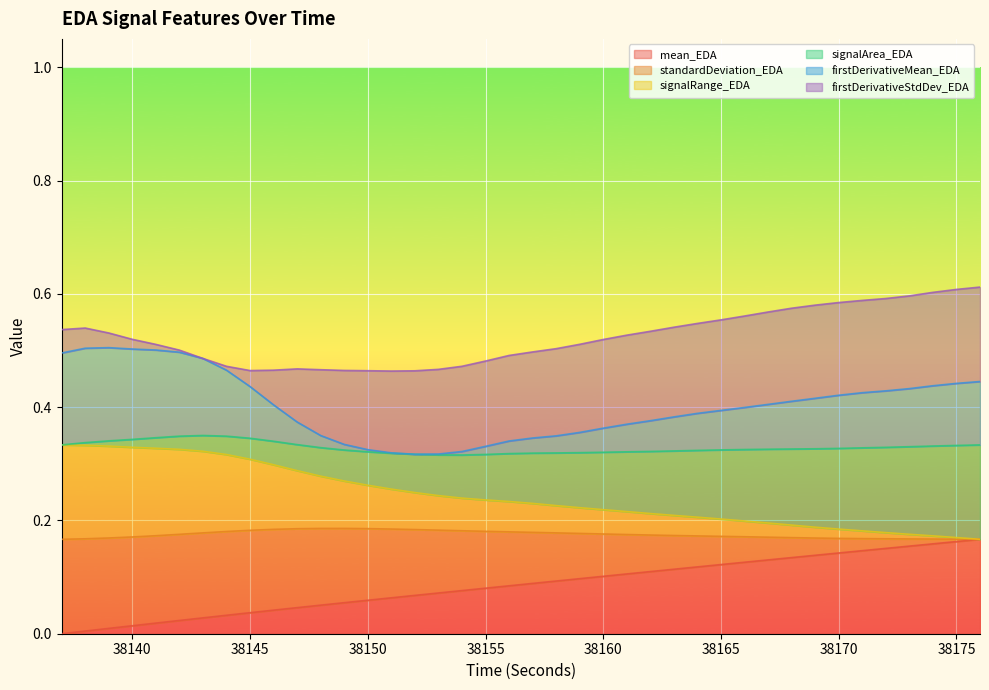

True or false: signalRange_EDA and mean_EDA intersect in this chart.

False